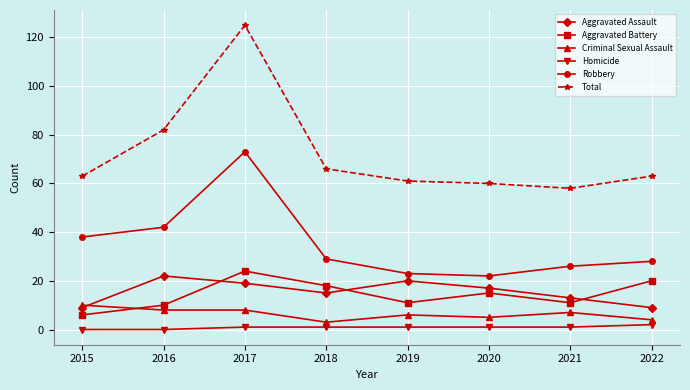

Is the value of Homicide at 2015 greater than the value of Criminal Sexual Assault at 2020?

No